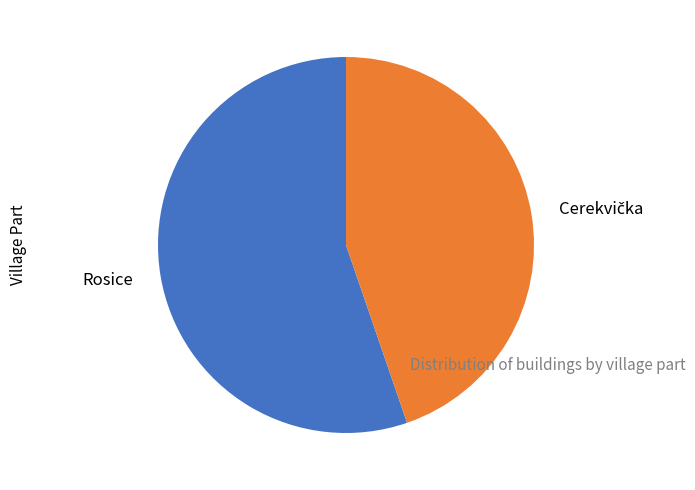

The Rosice slice represents 46% of the pie. True or false?

False